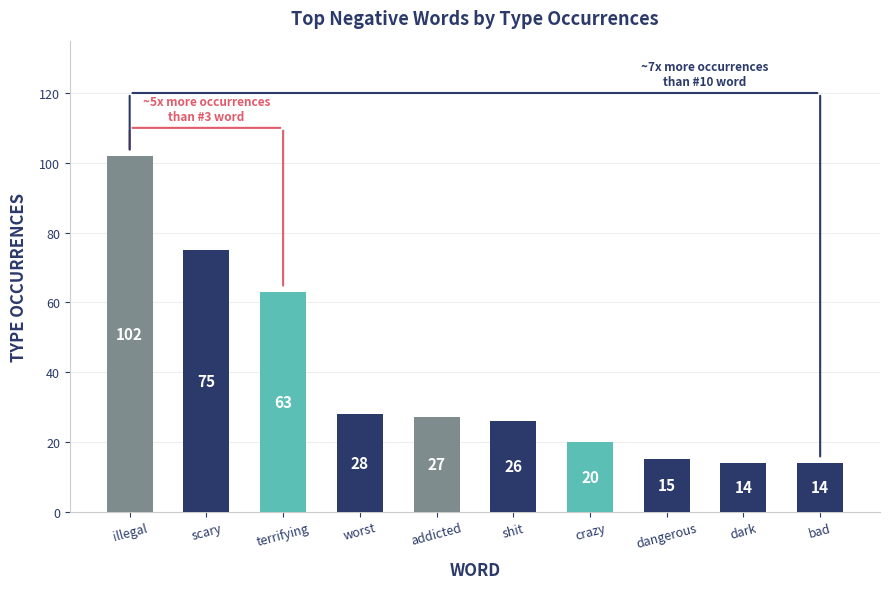

Which category has the highest value across all series?

illegal